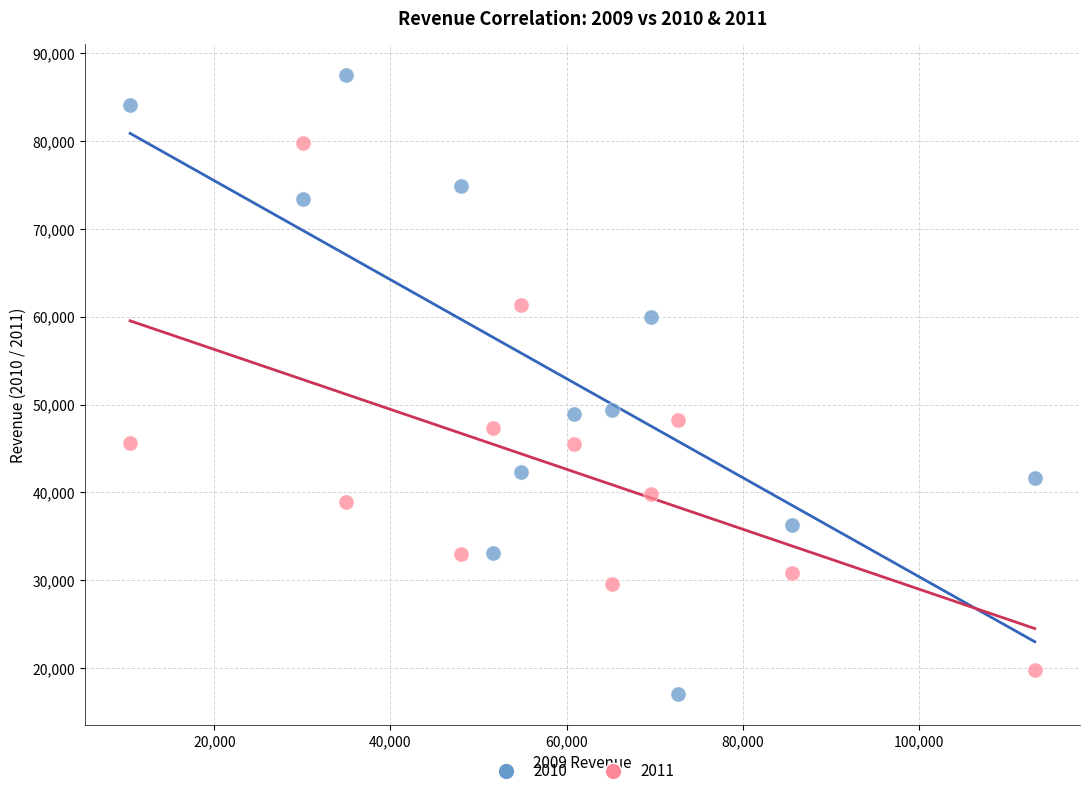

Which series reaches the maximum Y coordinate?

2010